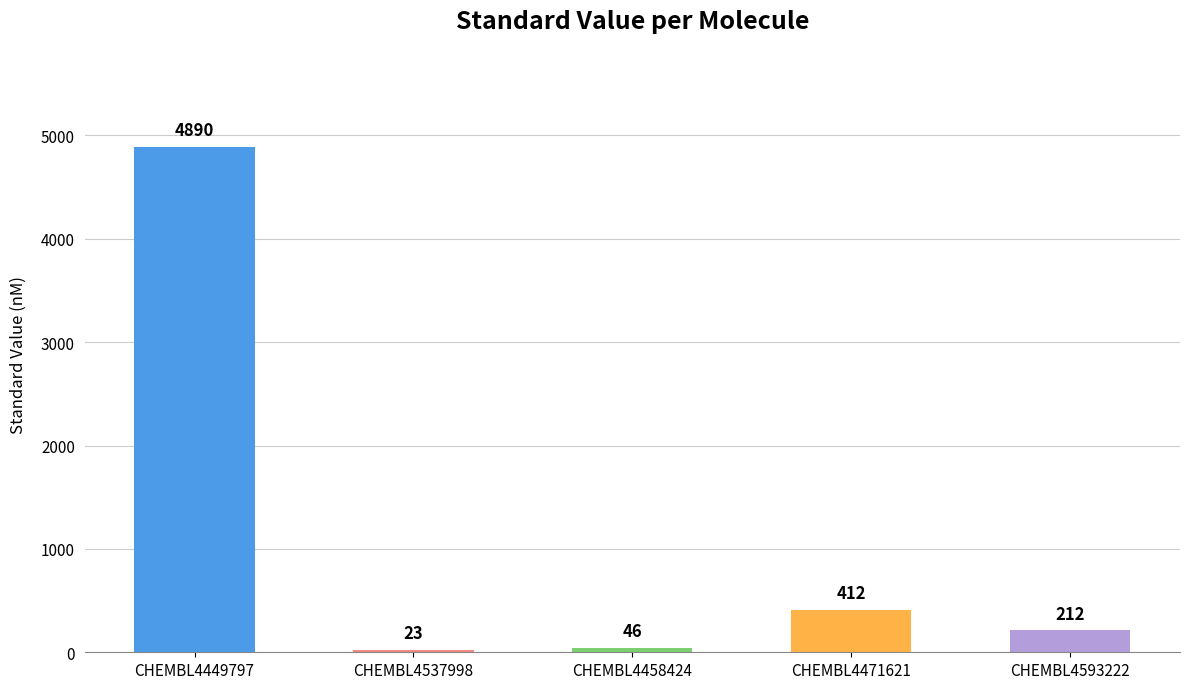

How many bars are there in total?

5